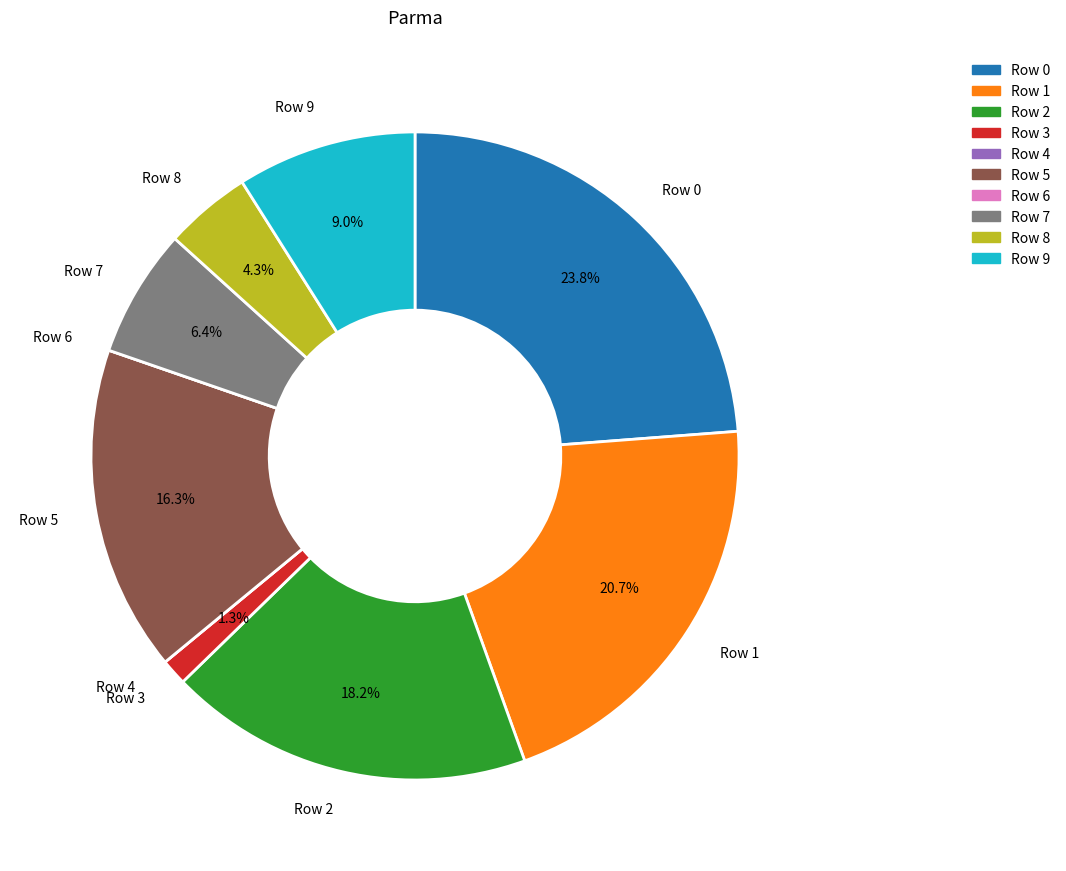

Is there a majority slice in this chart?

No